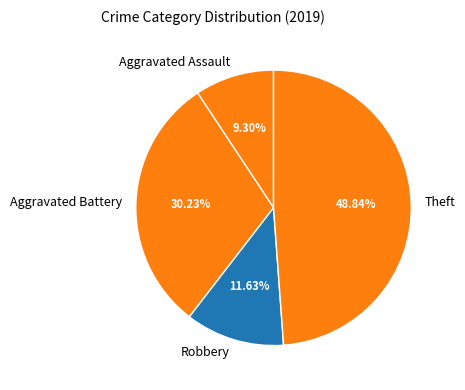

Count the number of slices in the pie.

4